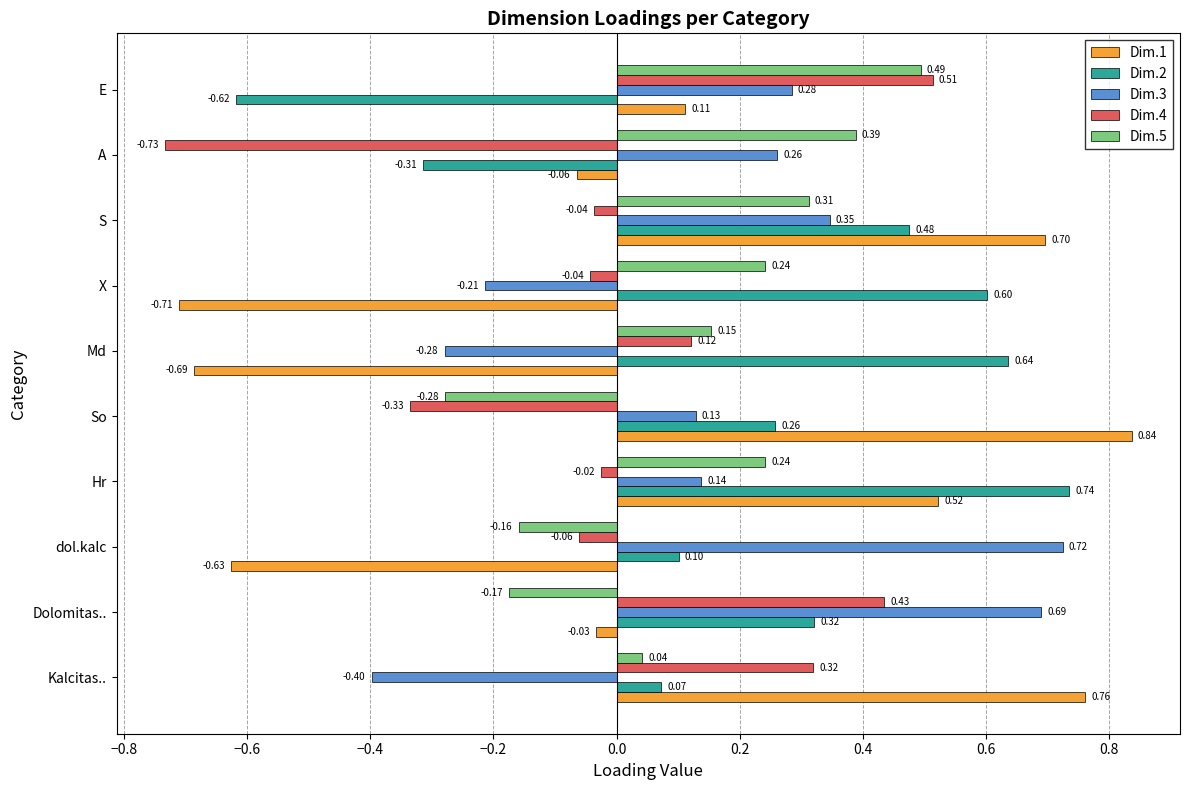

Which series has the largest total across all categories?

Dim.2